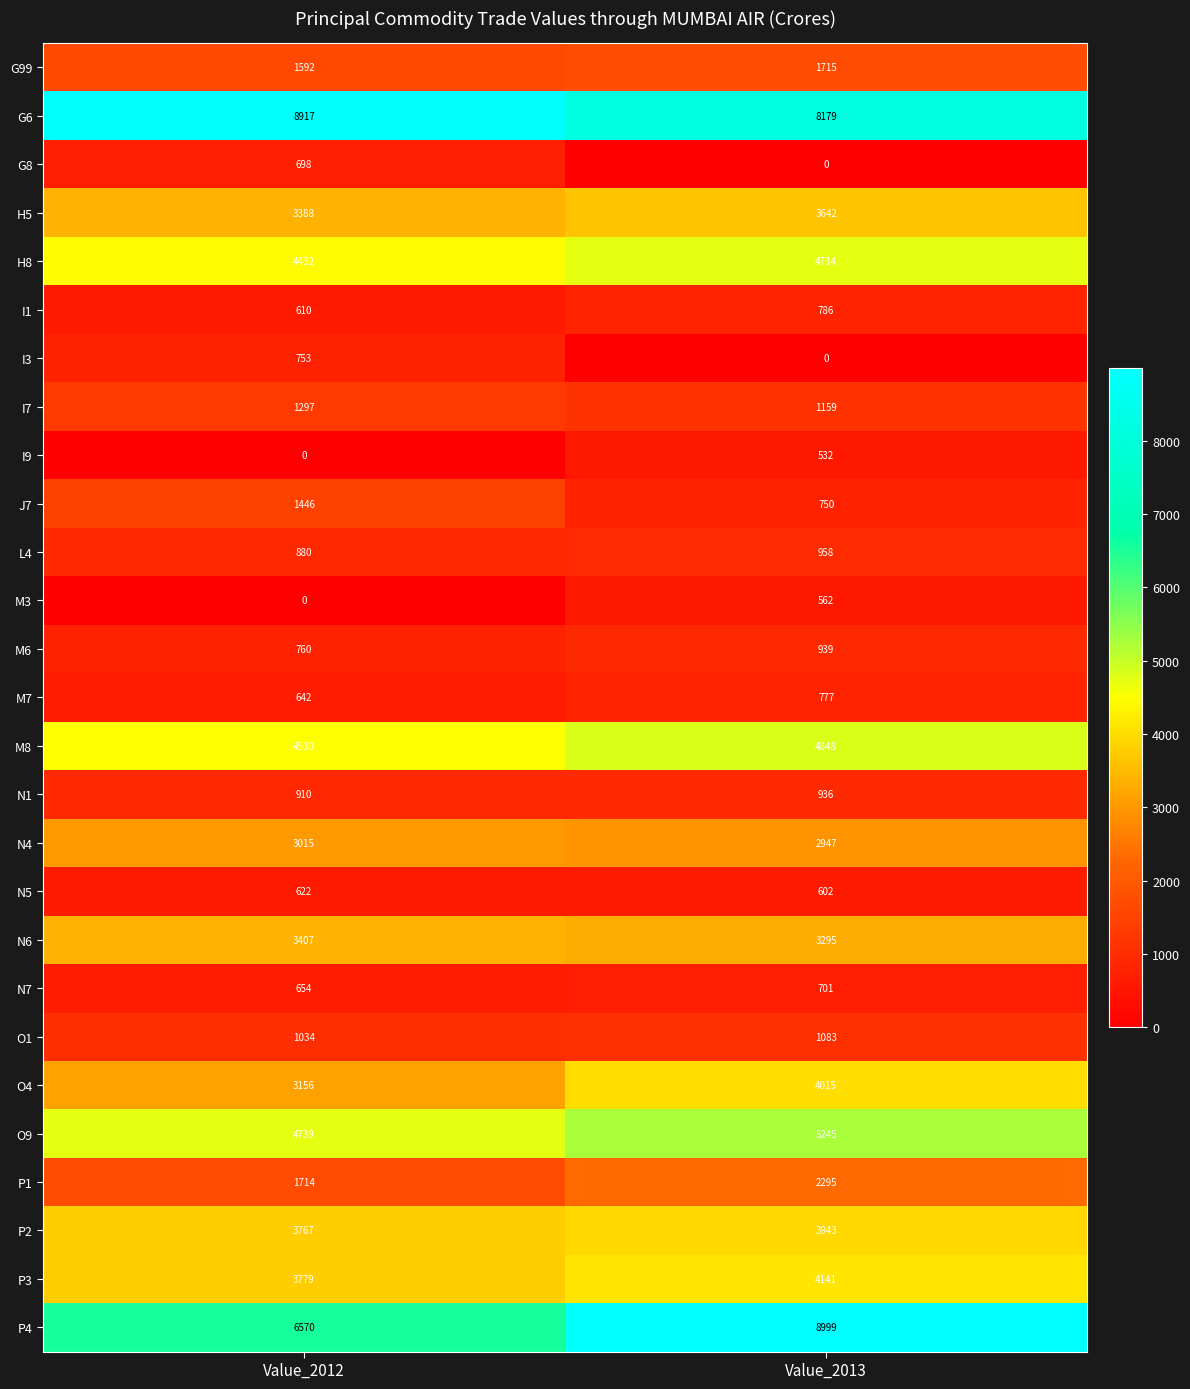

Which category has the lowest value in the P3 series?

Value_2012